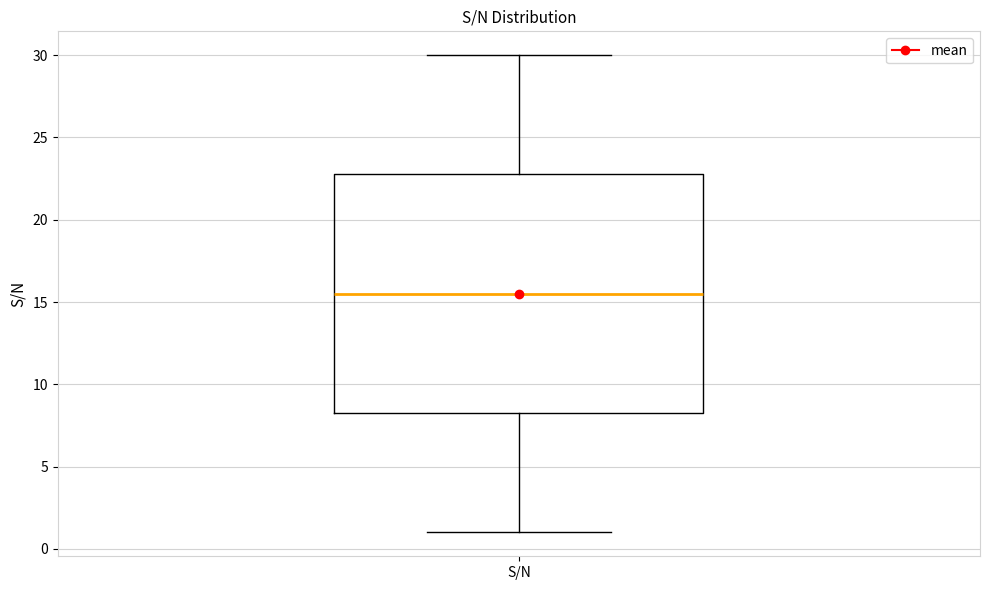

Transcribe this box plot: give where the median line is, the range the box spans, and where the two whiskers end, as read against the y-axis. The values are not printed on the chart, so give them approximately, as read against the axis.

median 15.5, box 8.5 to 23.0, whiskers 1.0 to 30.0